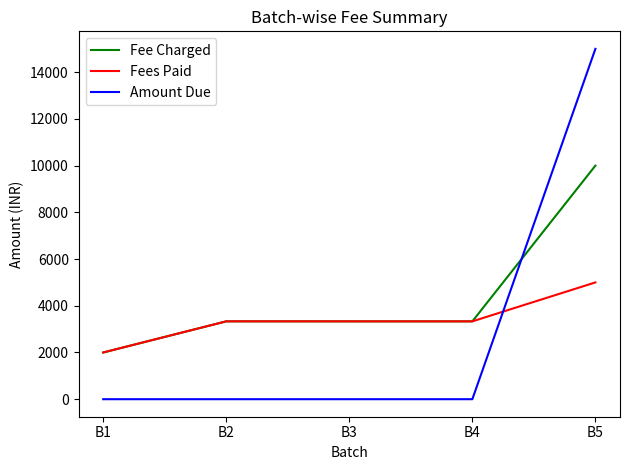

The Fee Charged series shows 3333 at B3. True or false?

True